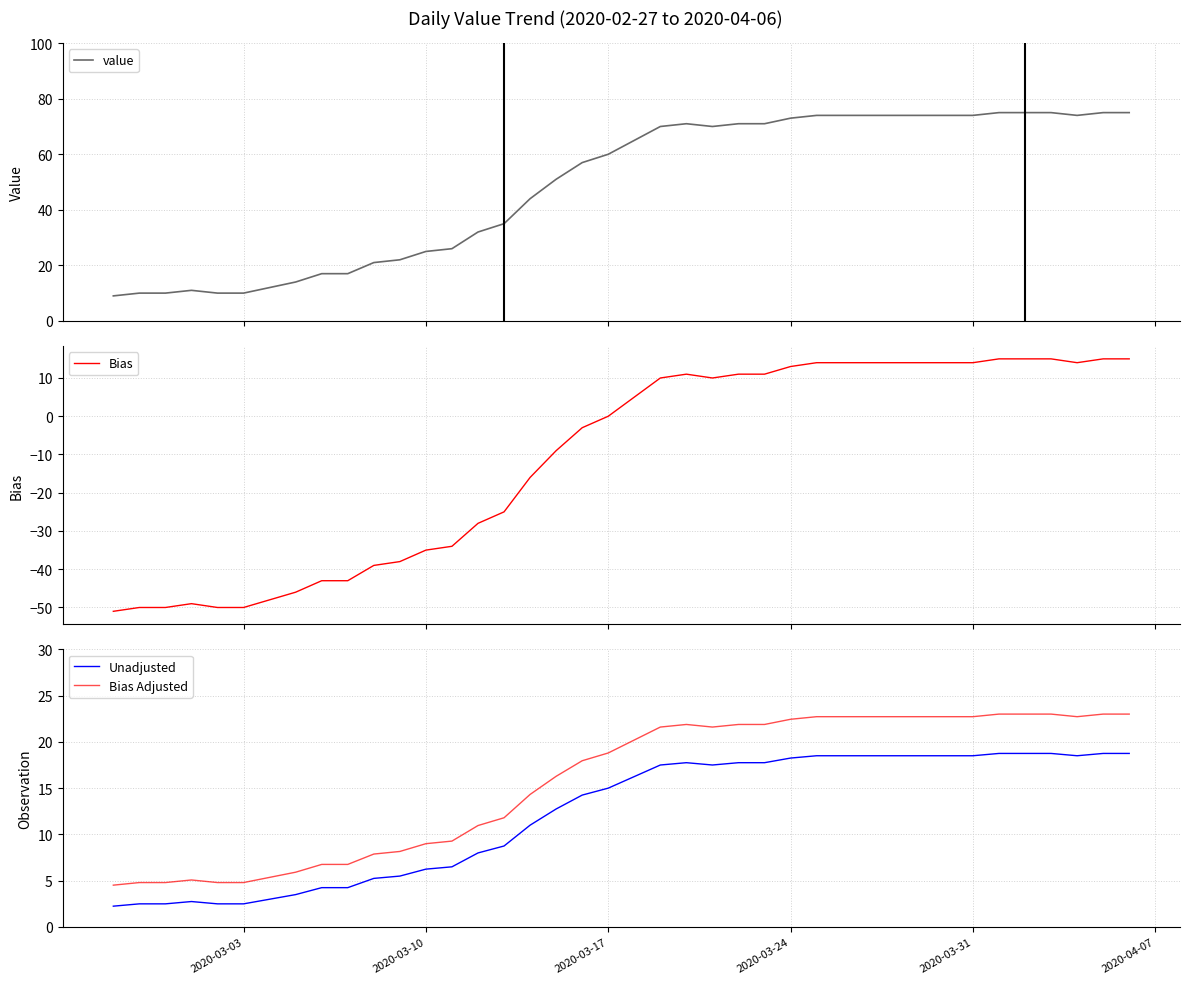

True or false: value and Bias Adjusted intersect in this chart.

False